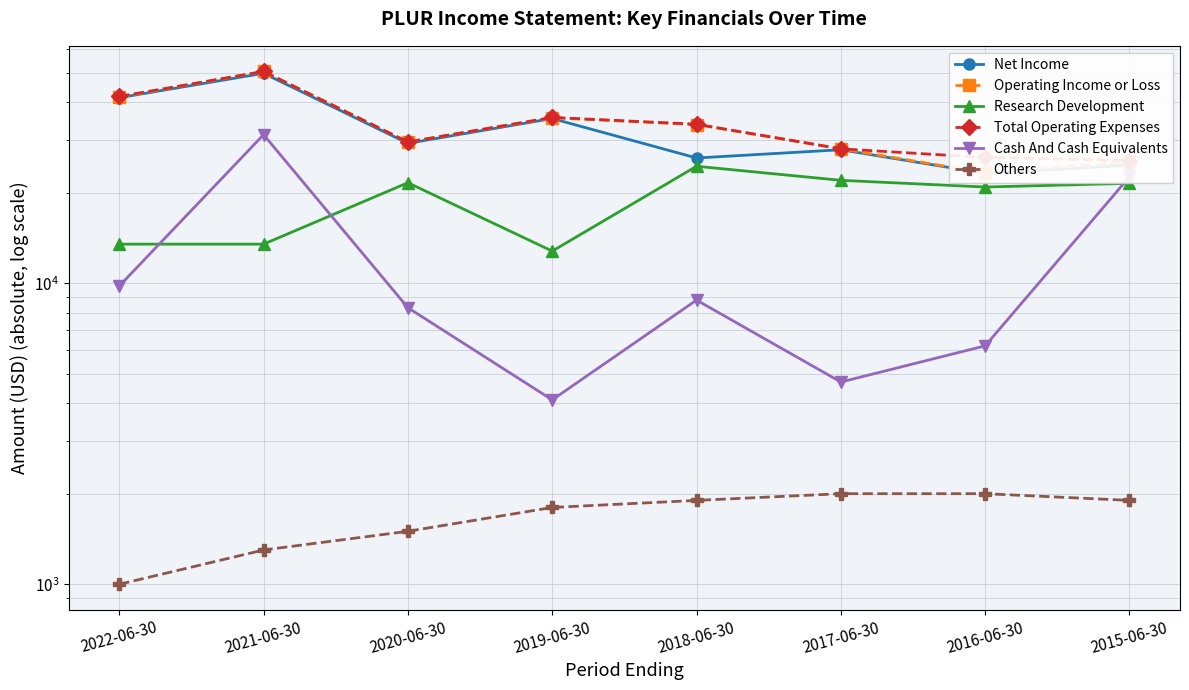

The value of Net Income at 2015-06-30 is 24700. True or false?

True